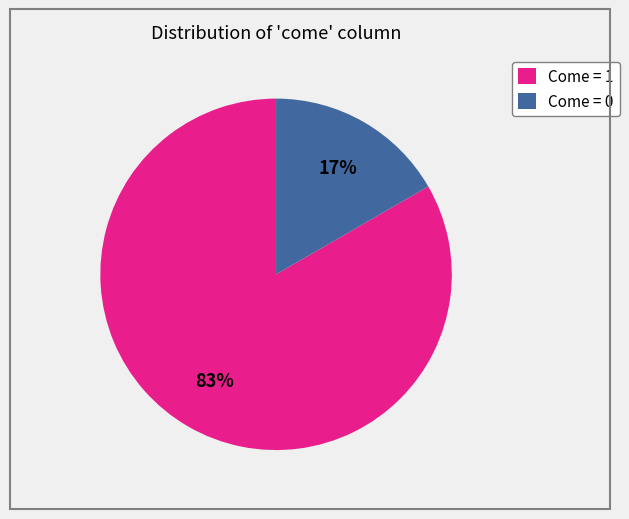

Rank the categories by value from highest to lowest.

Come = 1, Come = 0